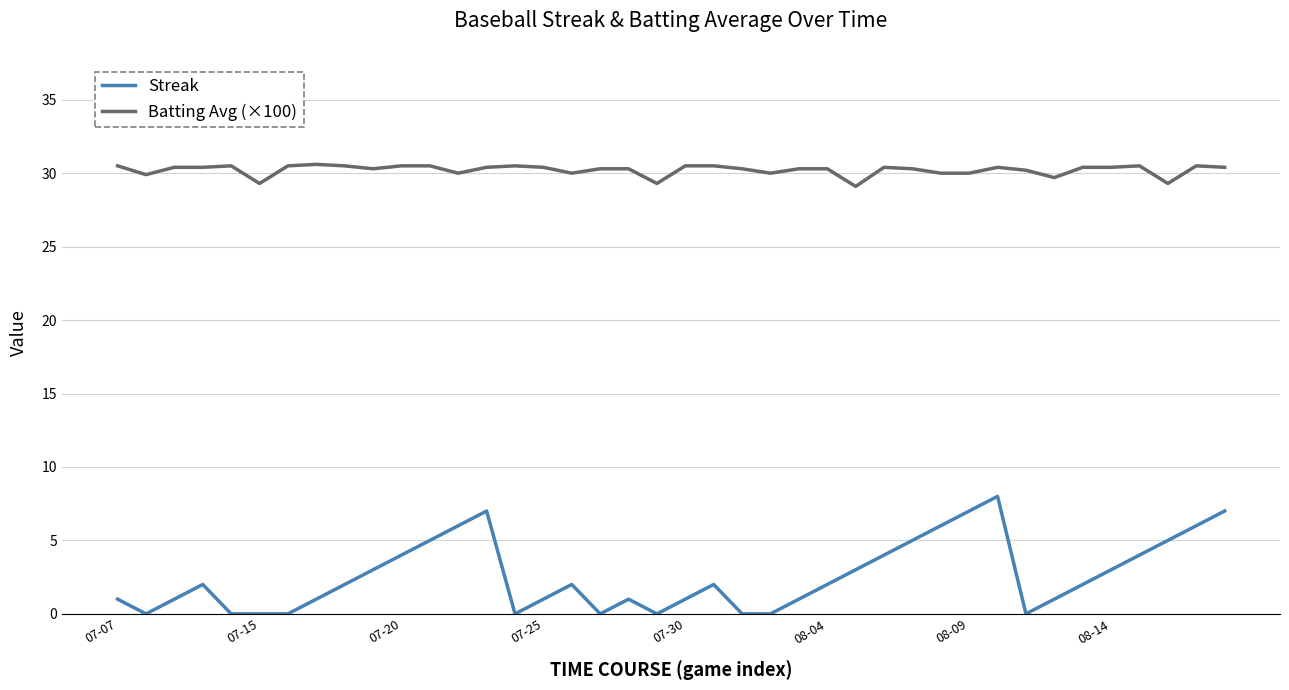

Which series has the widest spread of values?

Streak